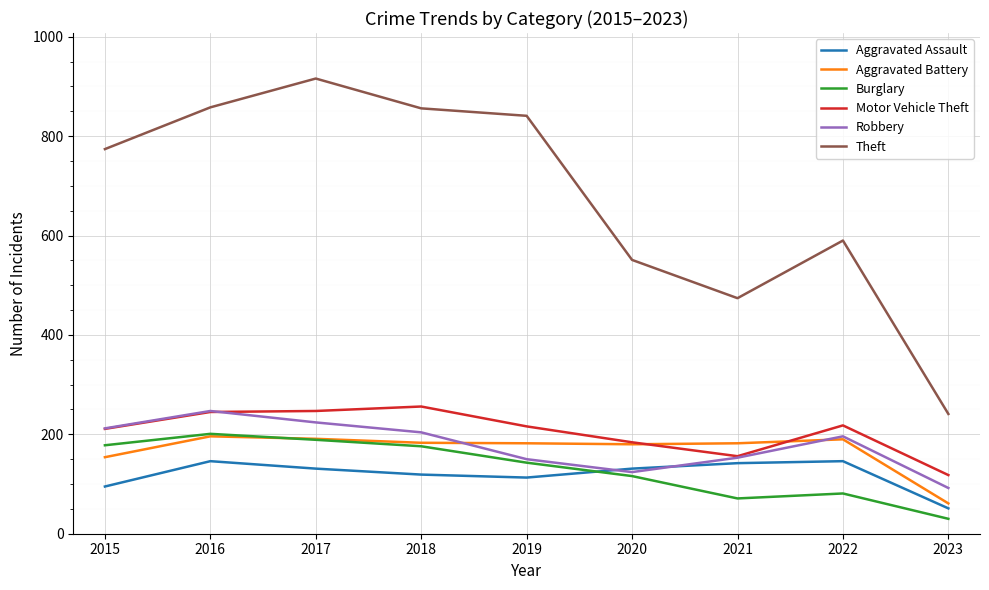

At which category does the chart reach its minimum across all series?

2023